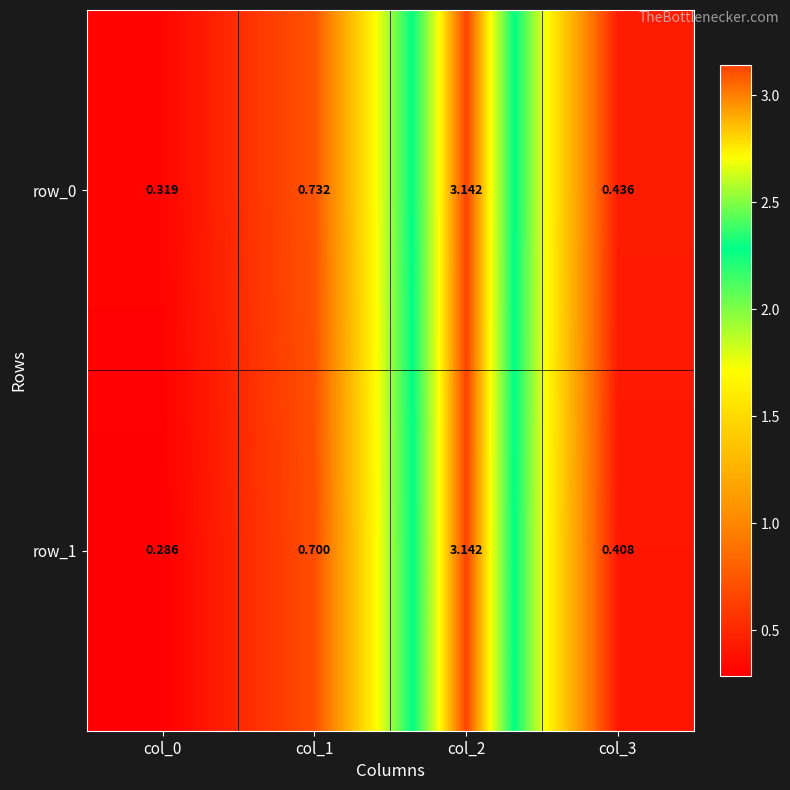

Is it true that row_0 equals 0.4 at col_3?

True